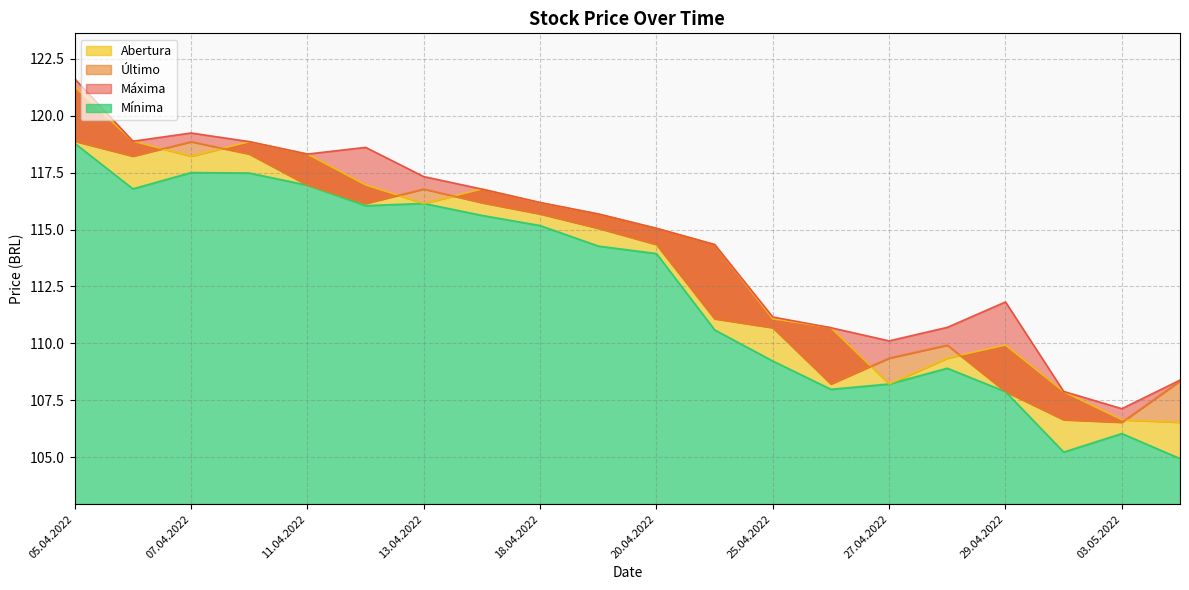

How many data points does each series have?

20